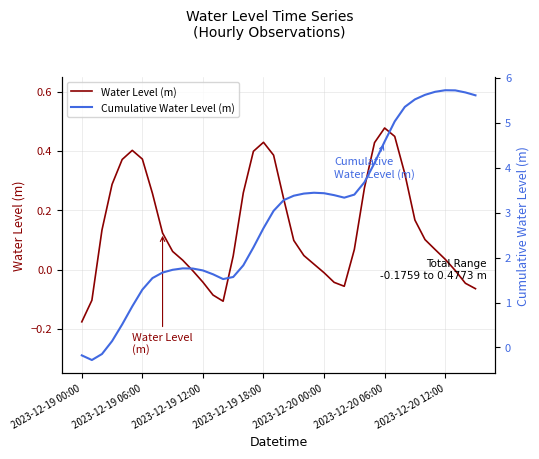

What is the difference between the maximum and minimum values in the Water Level (m) series?

0.7